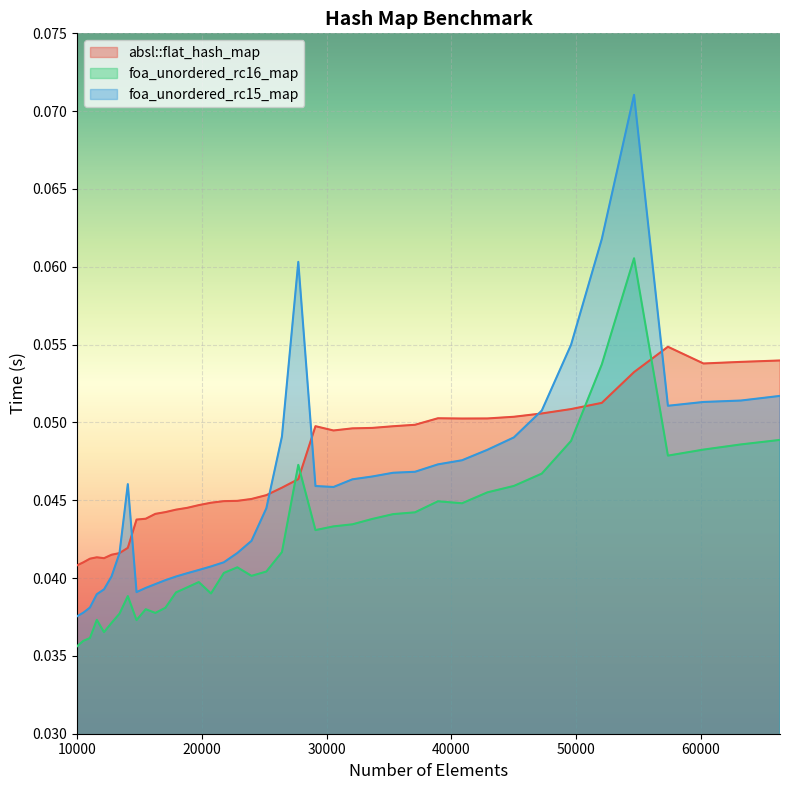

What is the maximum value shown in the chart?

0.1